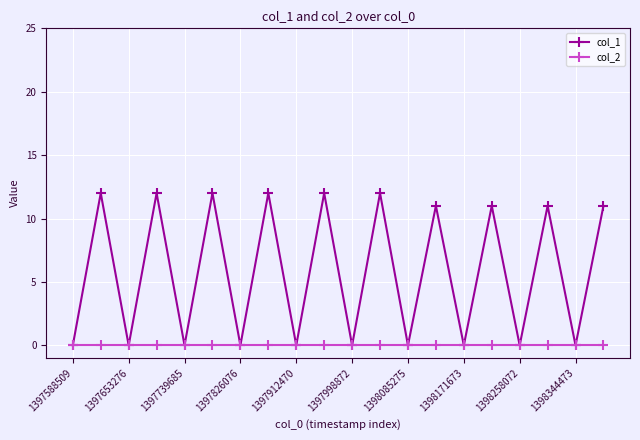

What is the maximum value shown in the chart?

12